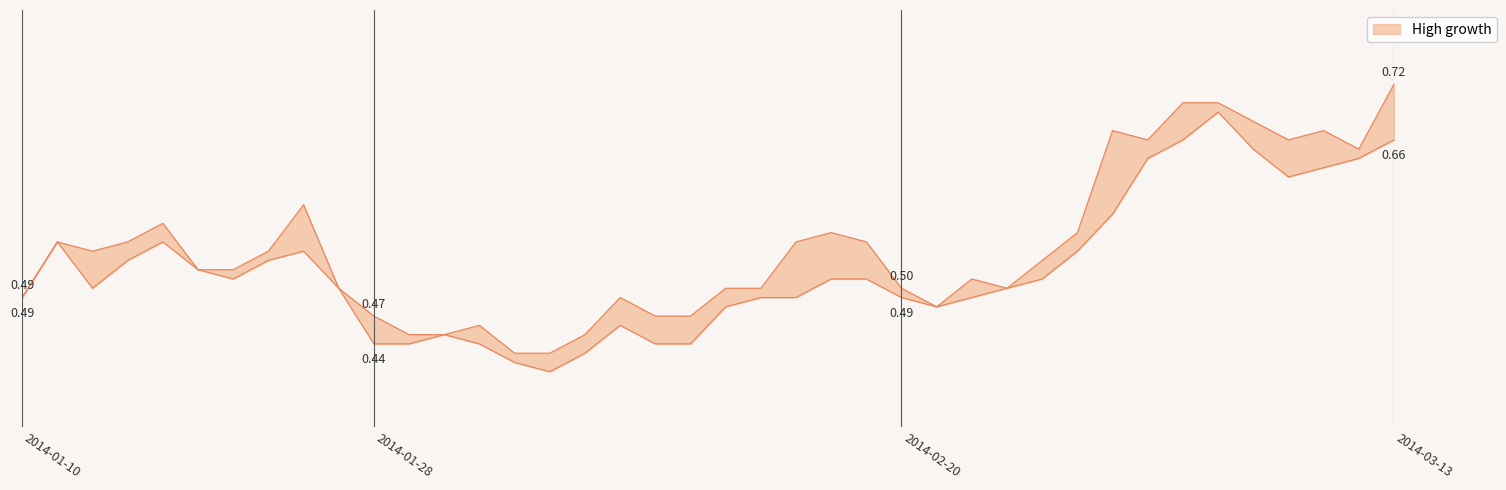

Does the chart display data point markers on the line(s)?

No